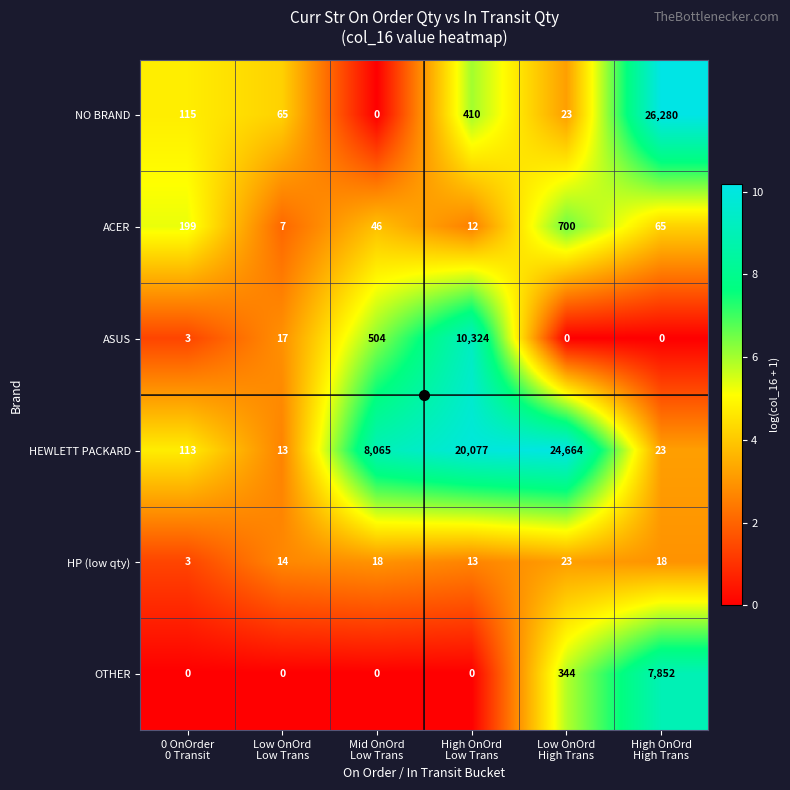

Which series has the largest total across all categories?

HEWLETT PACKARD